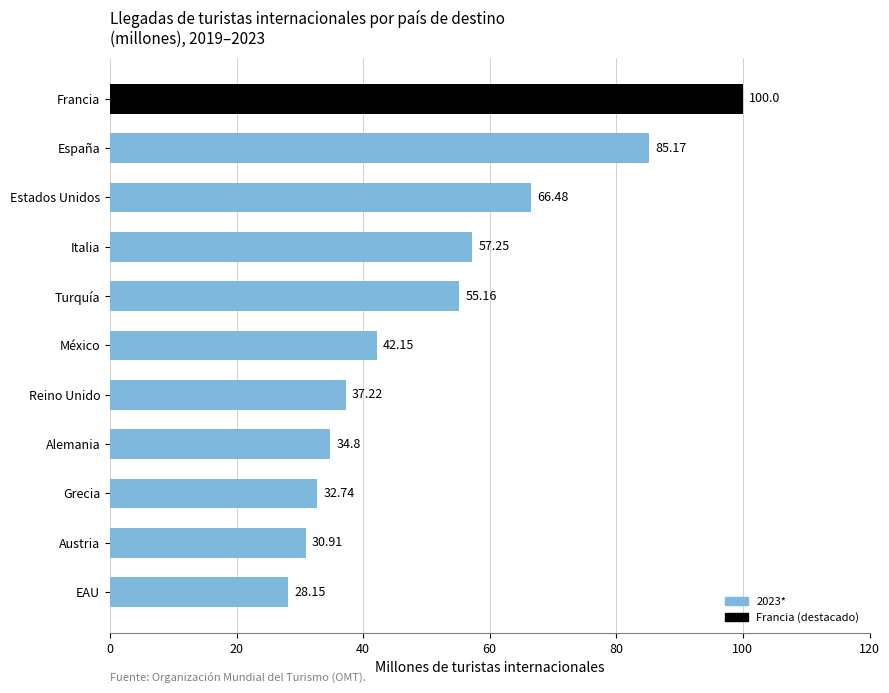

List the labels in order of value, smallest first.

EAU, Austria, Grecia, Alemania, Reino Unido, México, Turquía, Italia, Estados Unidos, España, Francia